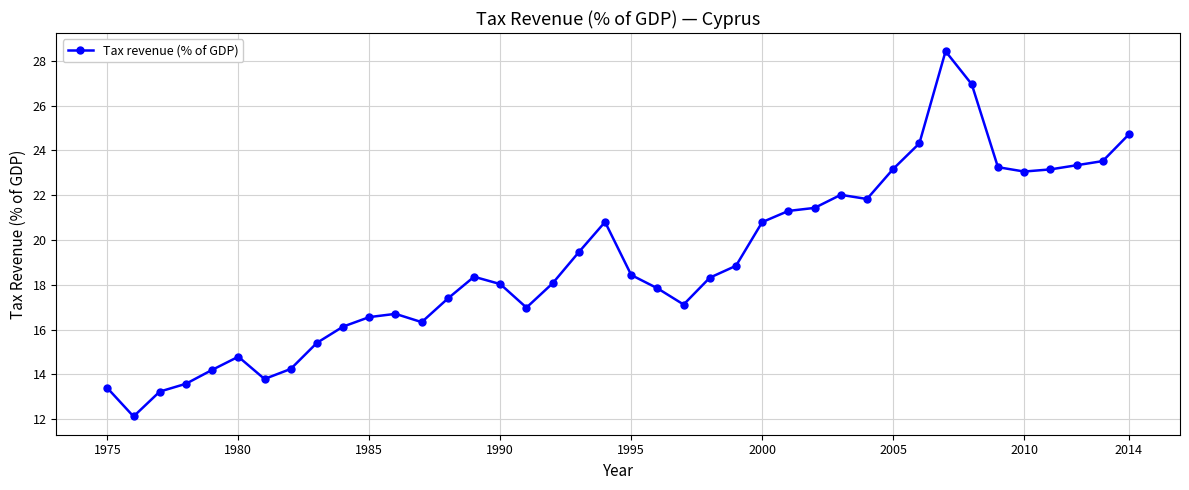

What is the value of the 4th point from the left?

13.6